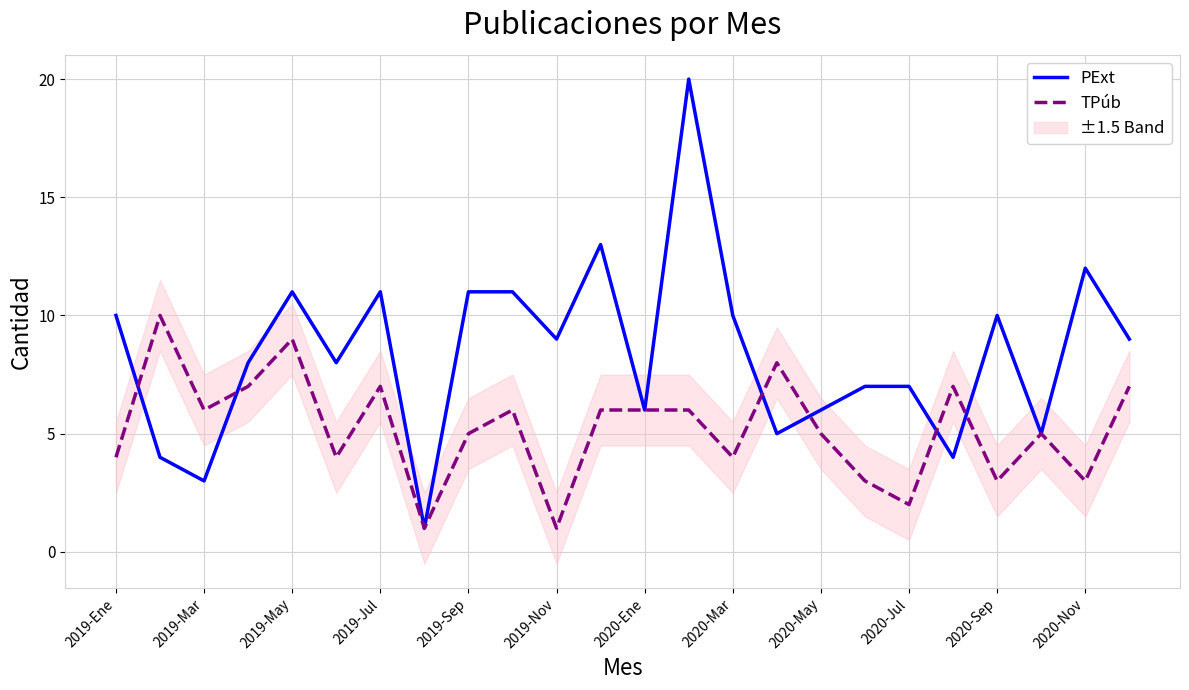

True or false: PExt has a value of 8 at 2020-Ene.

False